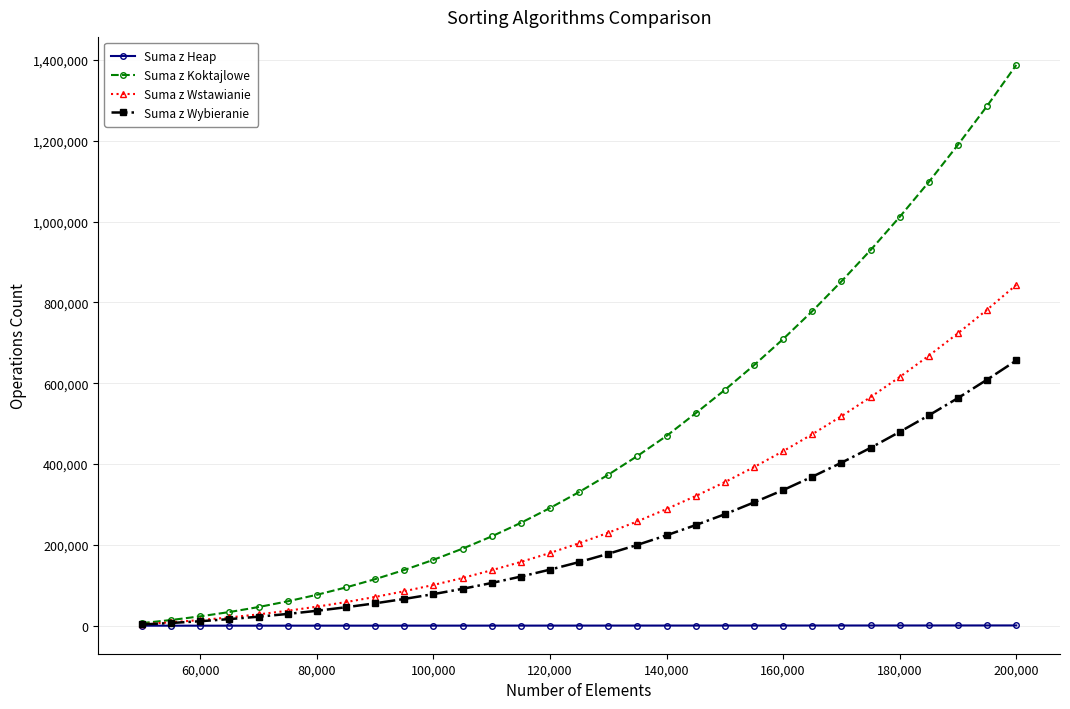

How many lines are shown in the chart?

4